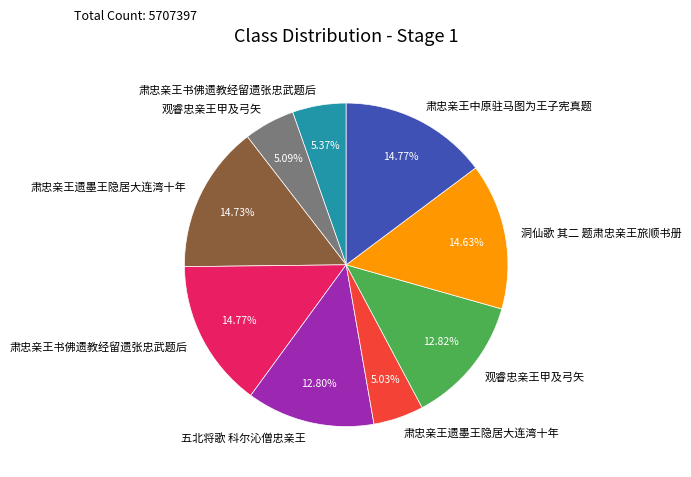

Is there any slice that represents more than half of the pie?

No